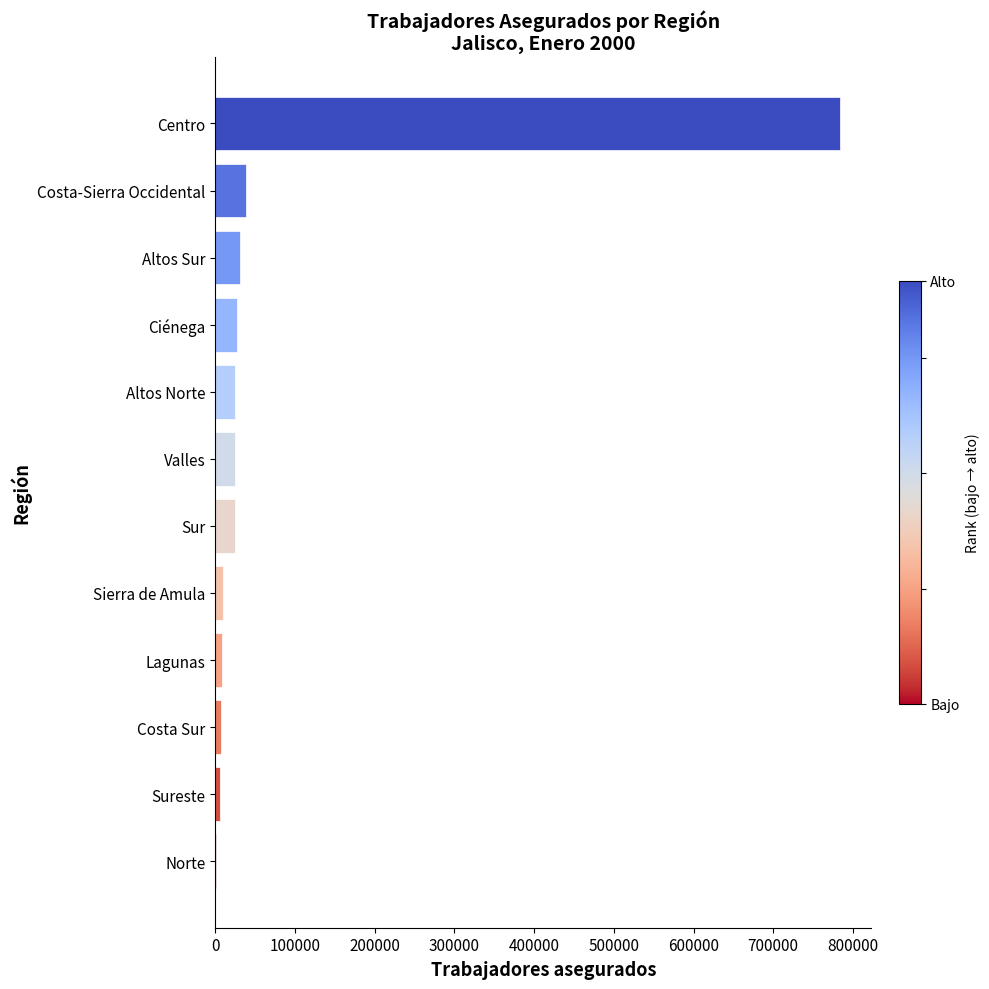

How many data points does each series have?

12